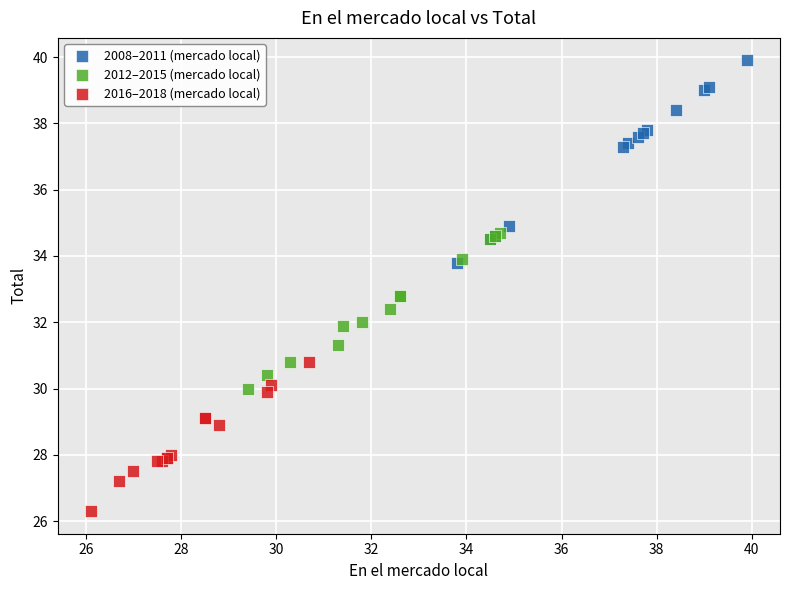

Which series reaches the minimum Y coordinate?

2016–2018 (mercado local)